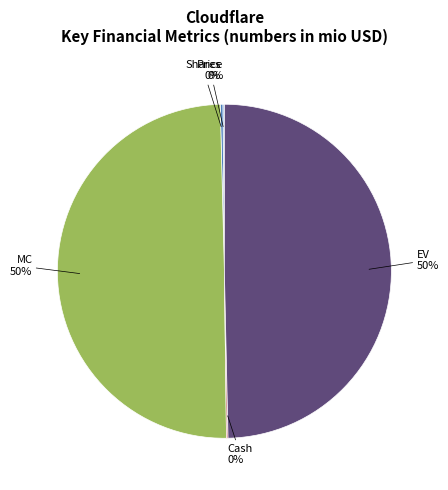

True or false: EV accounts for 39% of the total.

False